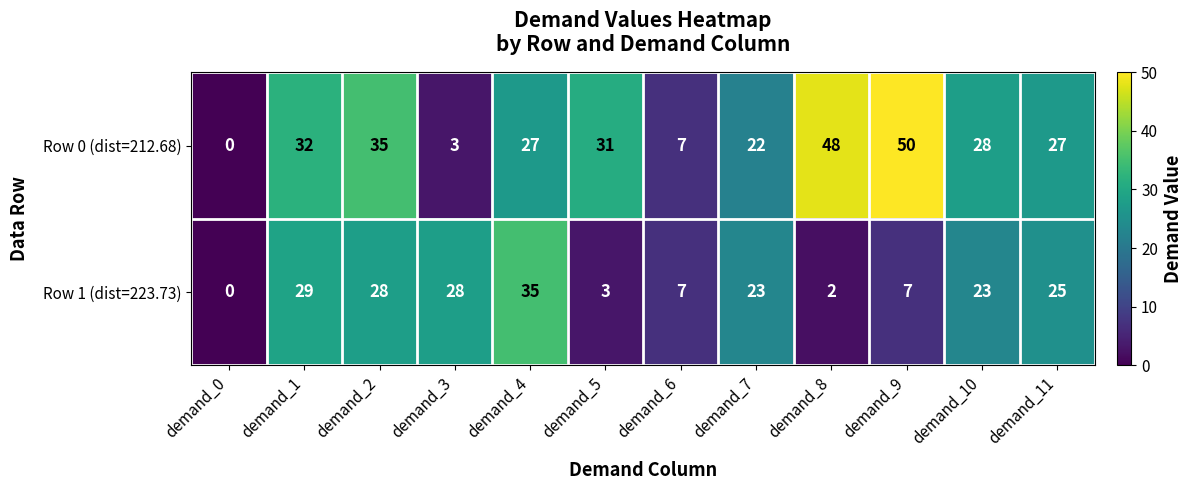

What is the difference between the Row 0 (dist=212.68) values at demand_8 and demand_11?

21